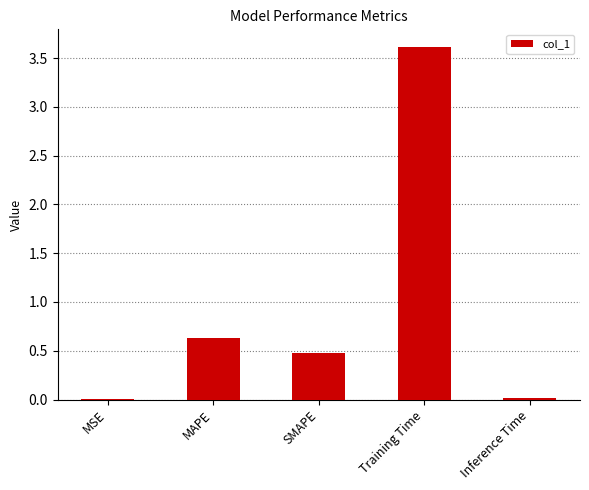

How many series are shown in this chart?

1